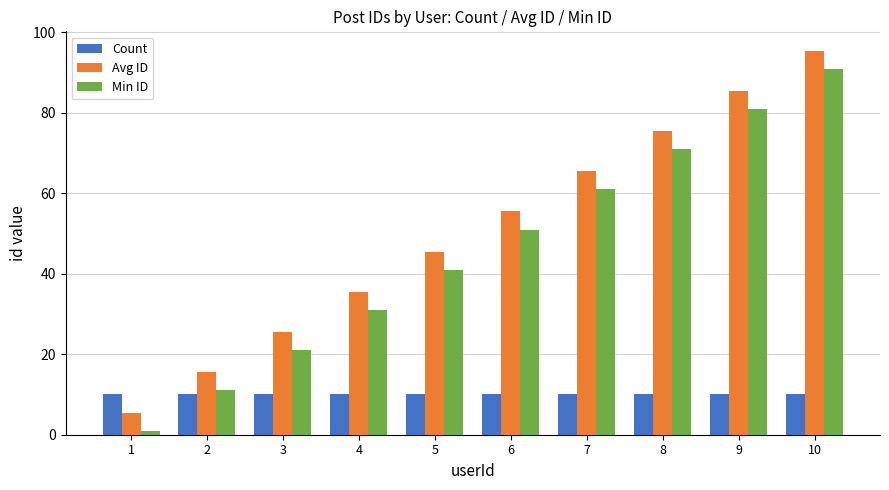

At which category is the sum across all series the highest?

10